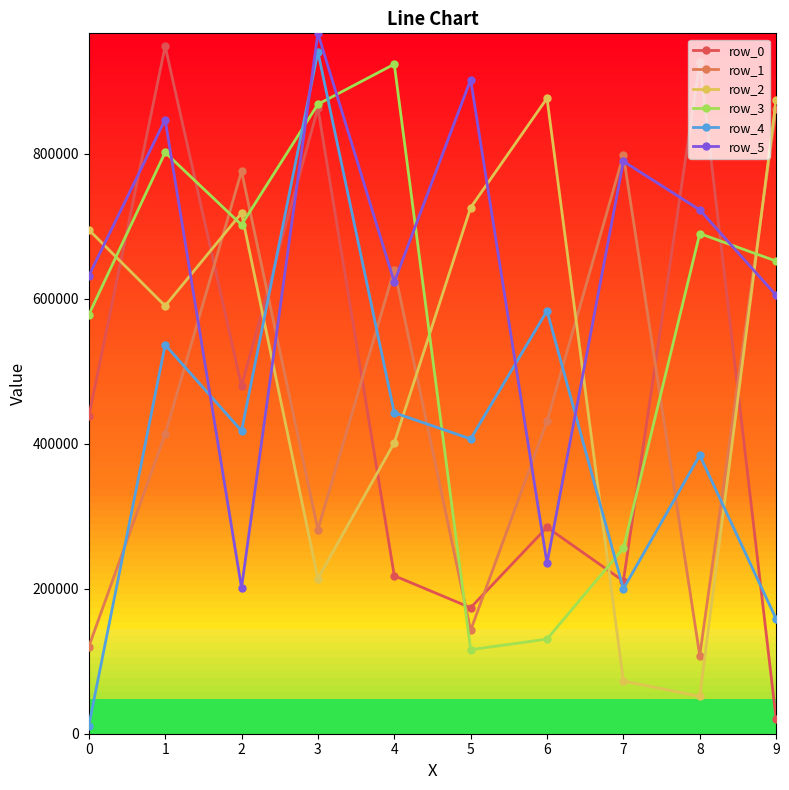

The value of row_2 at 8 is 12284. True or false?

False